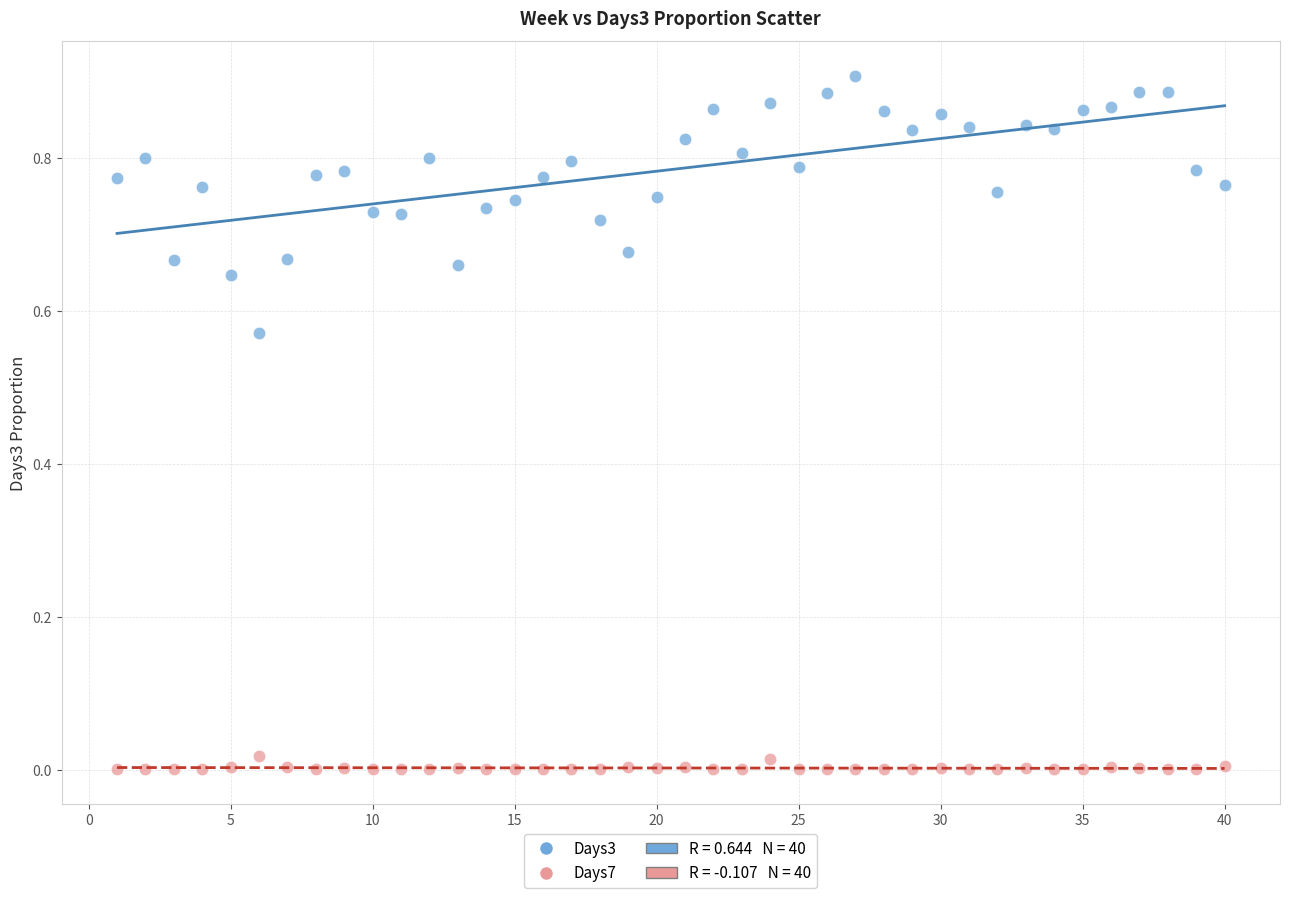

Which series reaches the maximum Y coordinate?

Days3